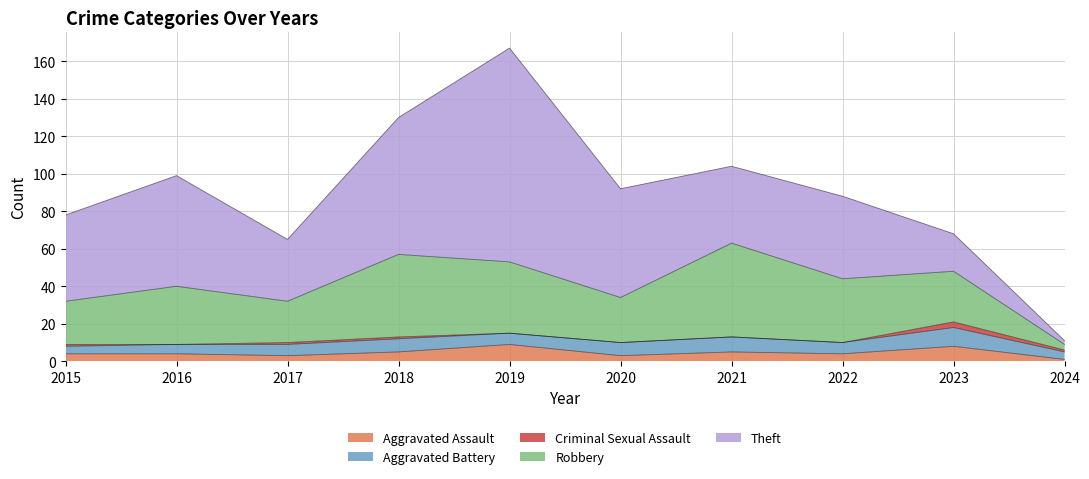

At which label is Aggravated Assault closest to 5?

2018